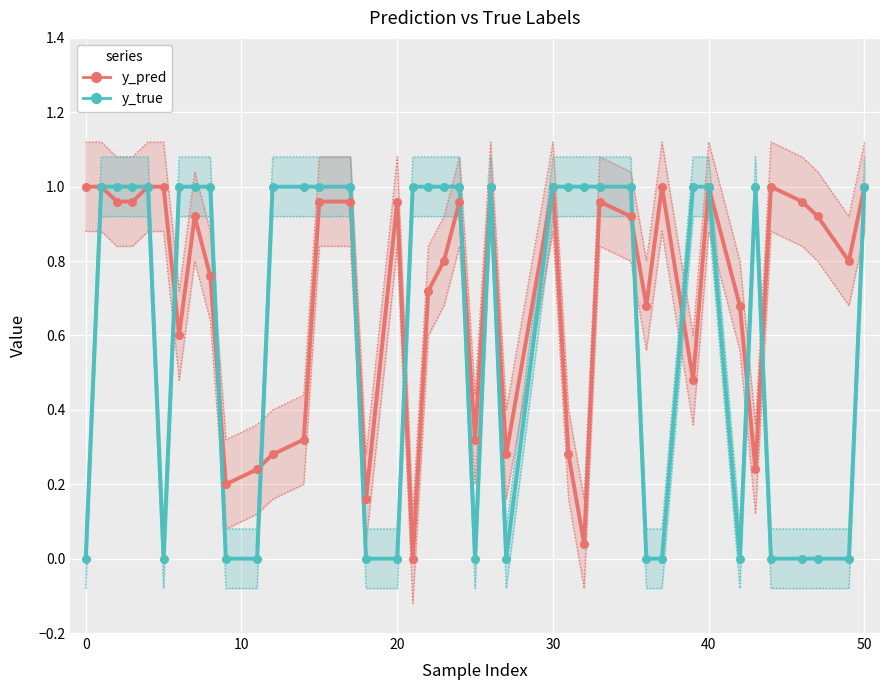

Which series reaches the maximum Y coordinate?

y_pred